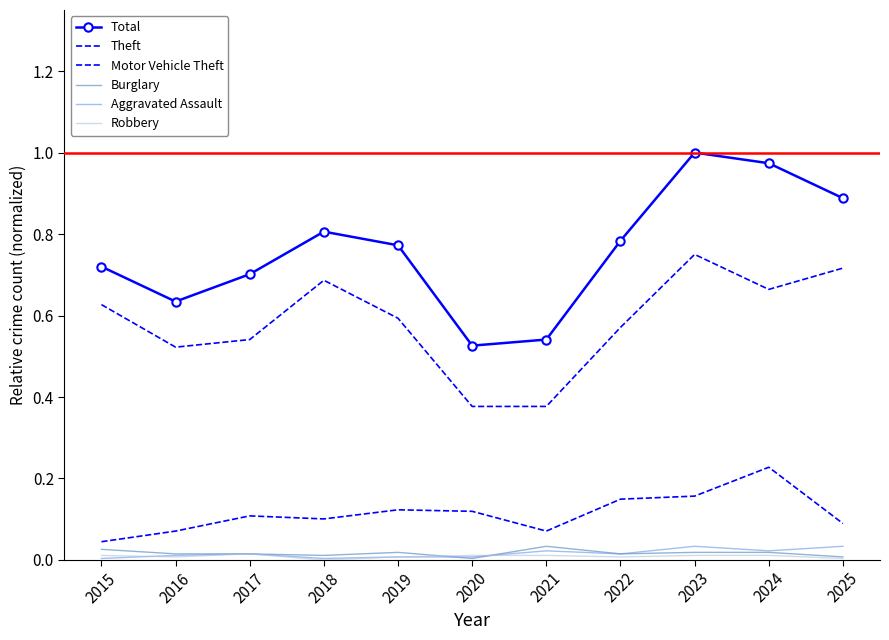

At 2017, list the series in order from smallest to largest.

Burglary, Aggravated Assault, Robbery, Motor Vehicle Theft, Theft, Total